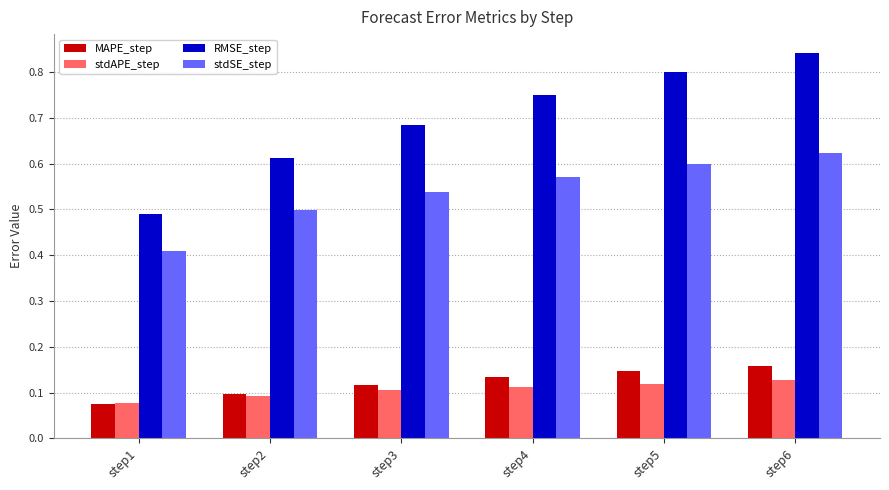

Which category has the highest value across all series?

step6